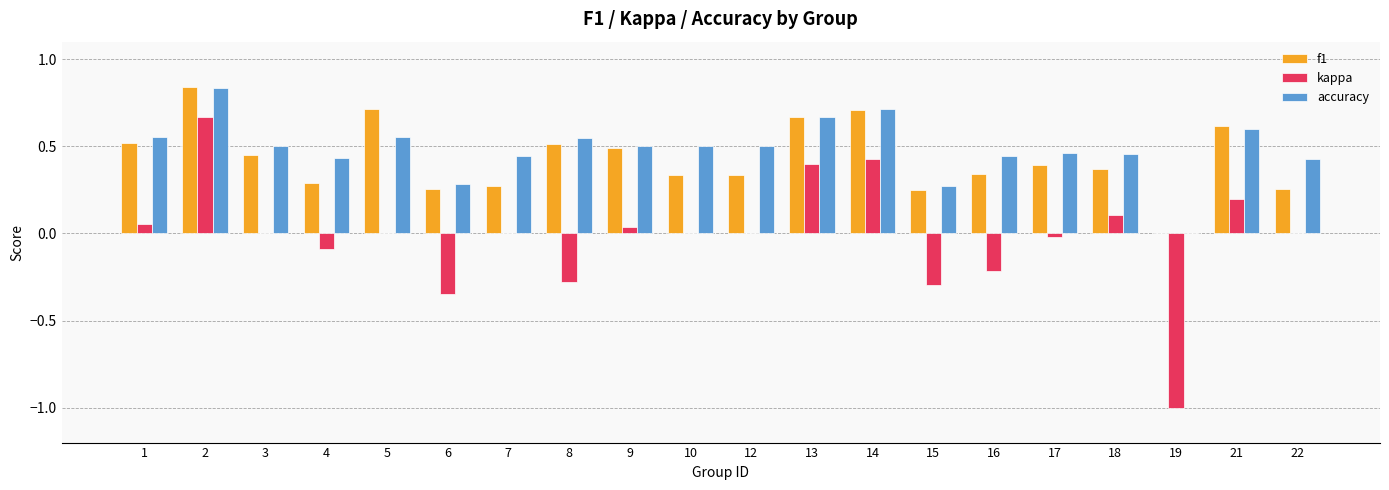

What is the sum of all kappa values?

-0.4